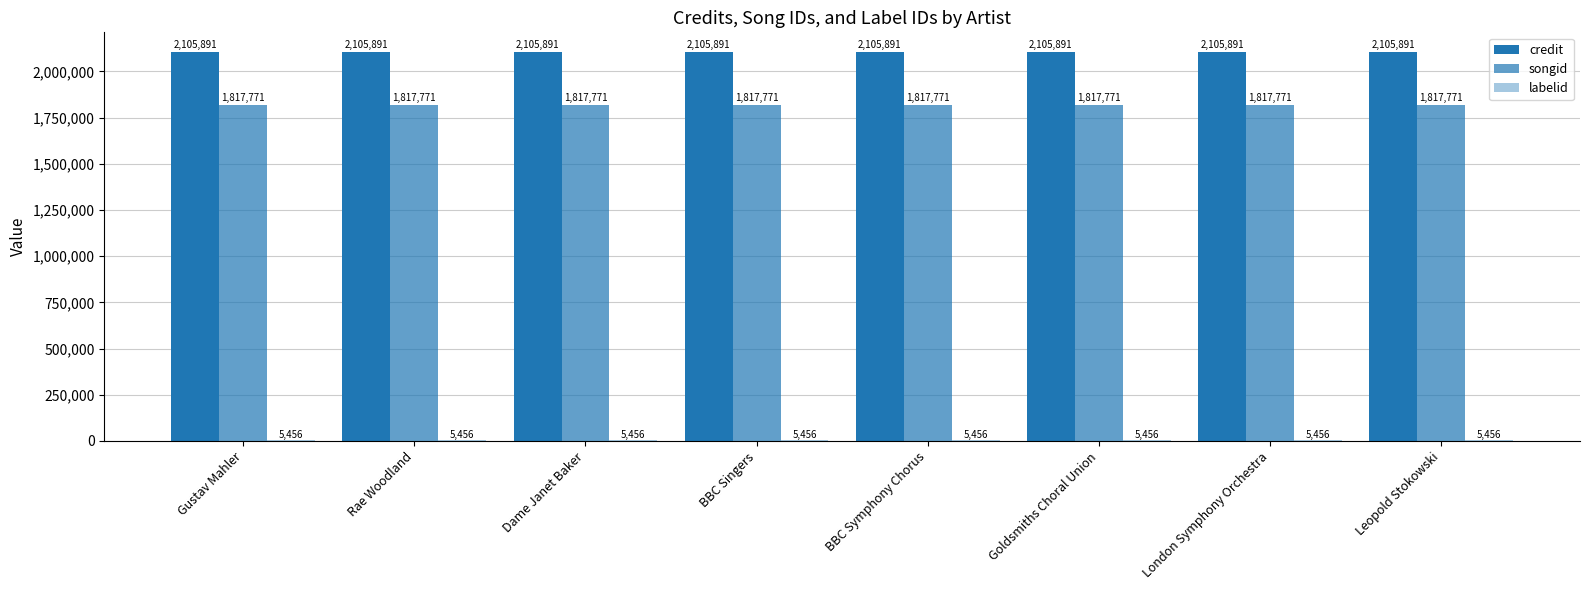

Which series has the largest total across all categories?

credit